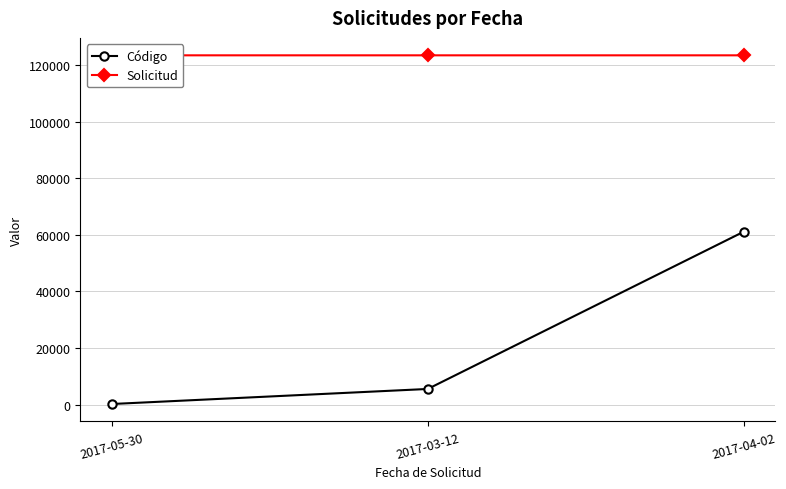

What is the sum of the Código values at 2017-04-02 and 2017-03-12?

66619